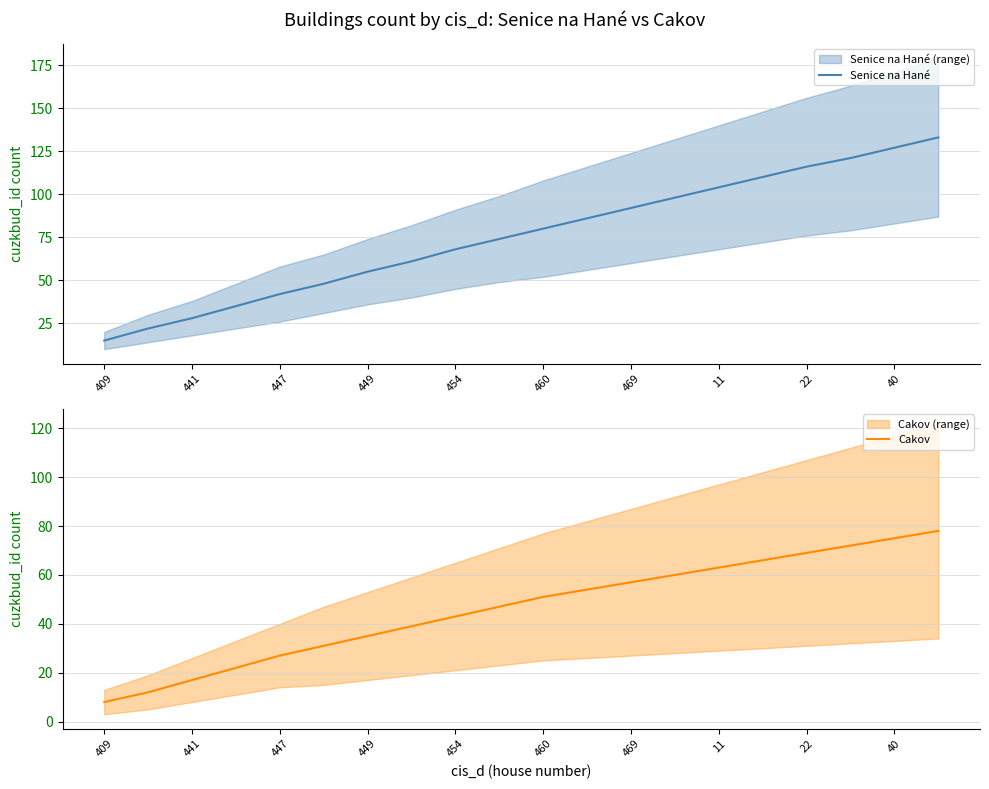

Does the chart display data point markers on the line(s)?

No